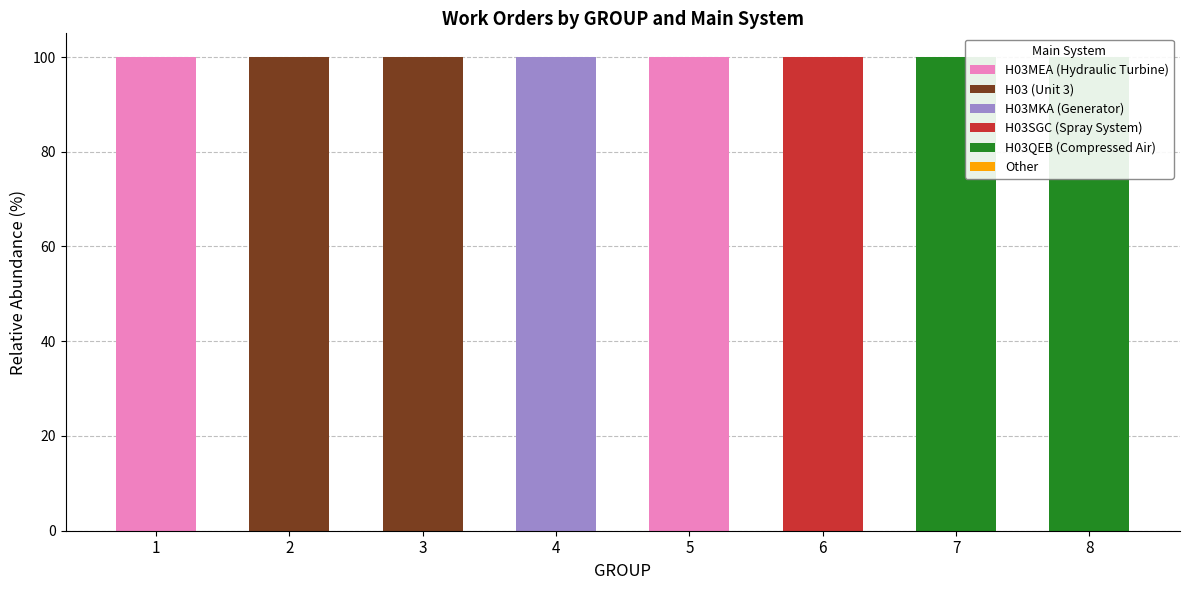

Which label corresponds to the largest value in the chart?

1